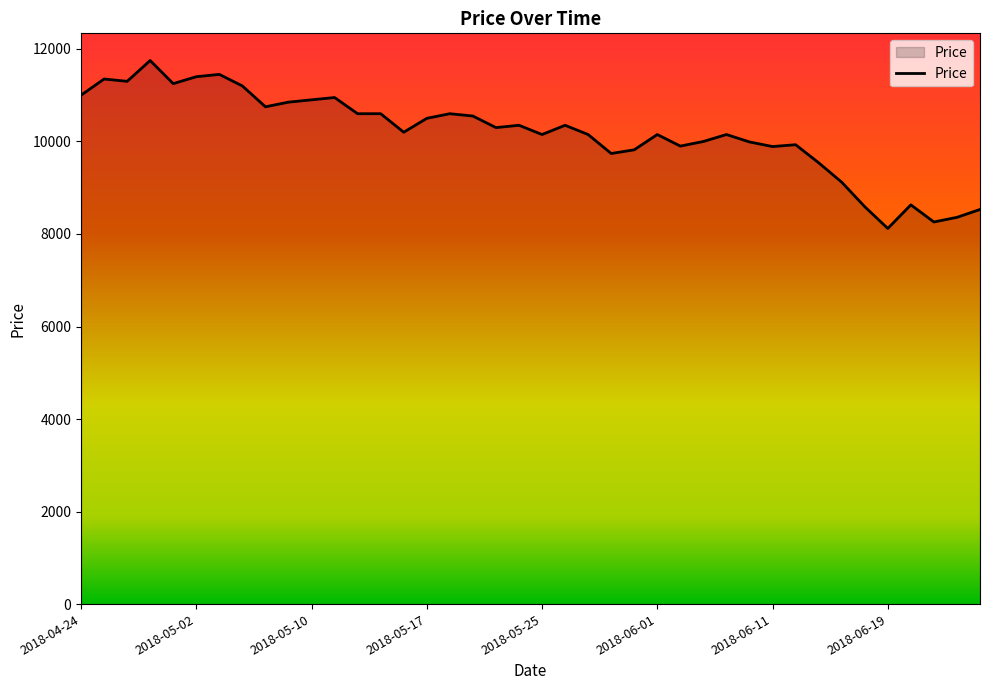

What is the greatest value displayed?

11750